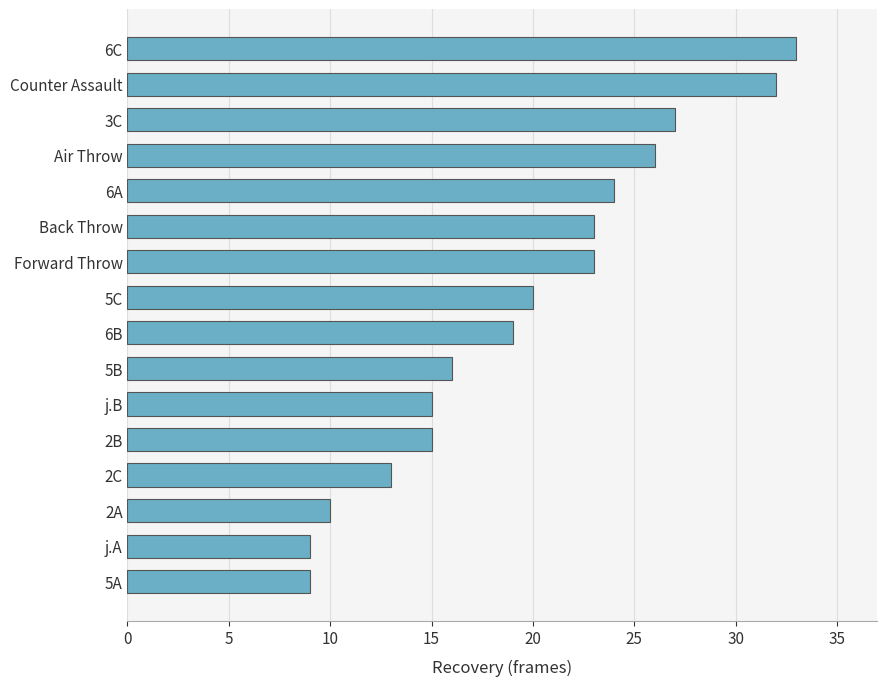

What is the change in value from j.A to 6A?

+15